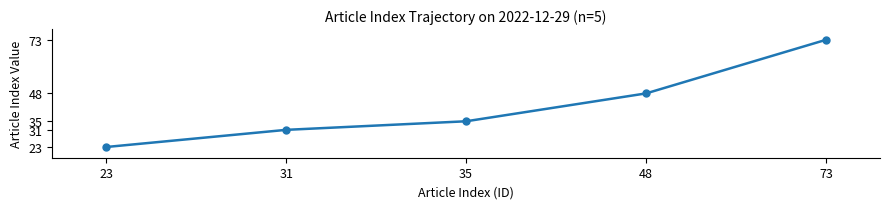

What is the difference between the values at 23 and 35?

12